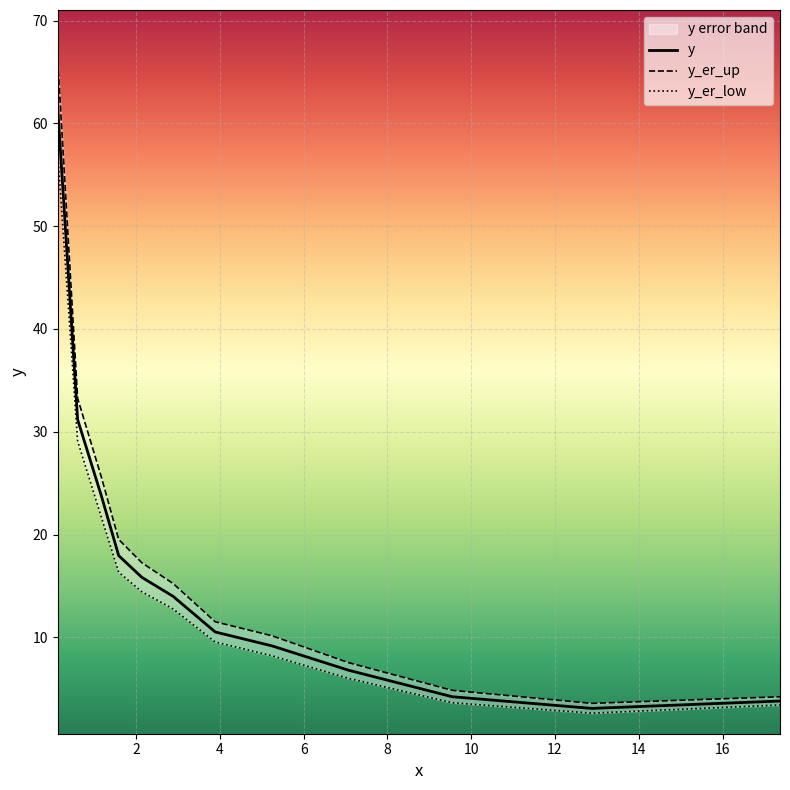

How many lines are shown in the chart?

3